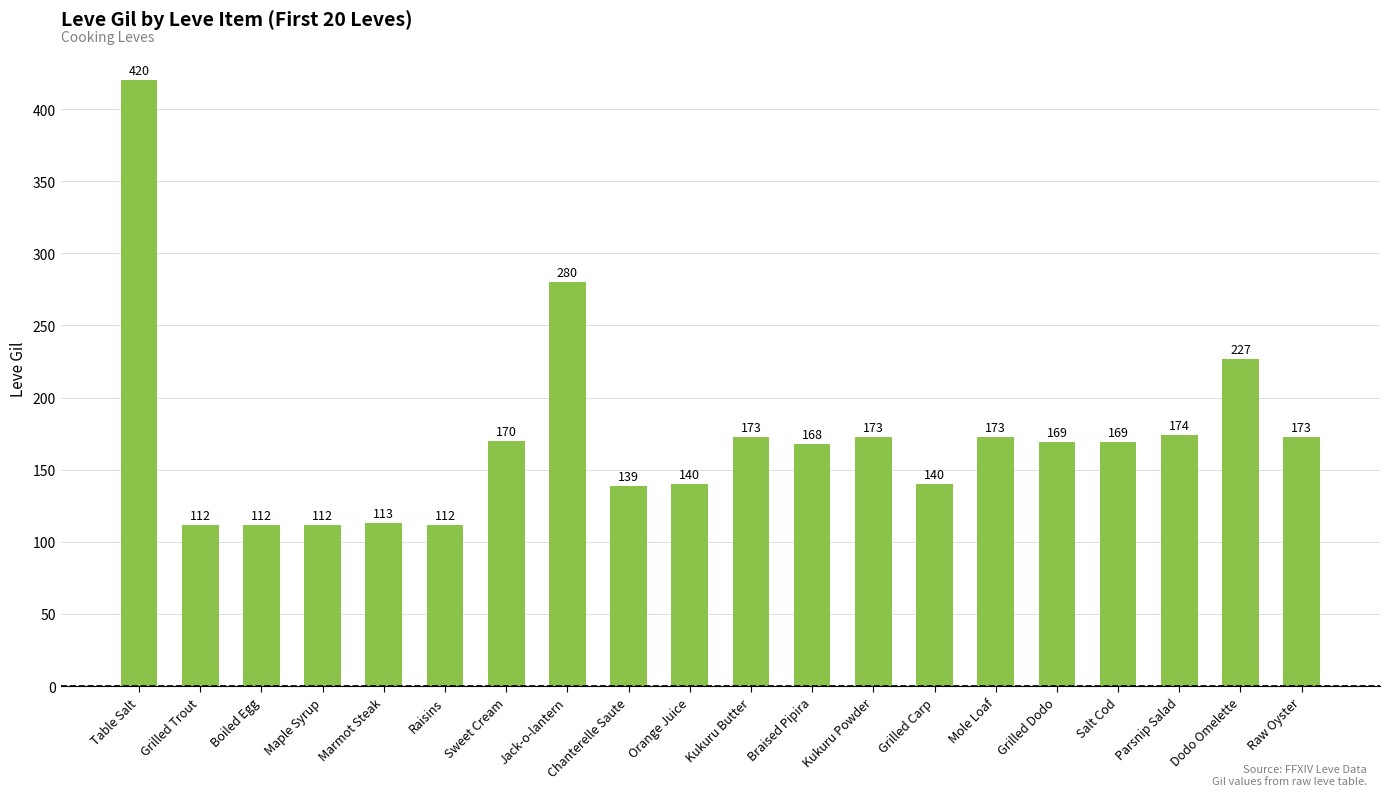

The chart shows a value of 280 at Jack-o-lantern. True or false?

True